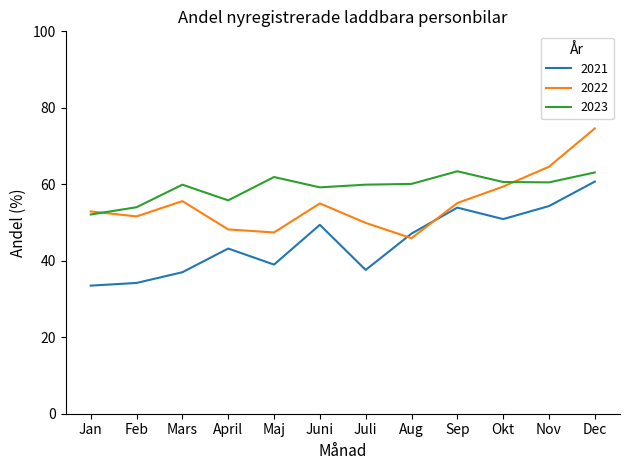

At which label is 2023 closest to 57?

April